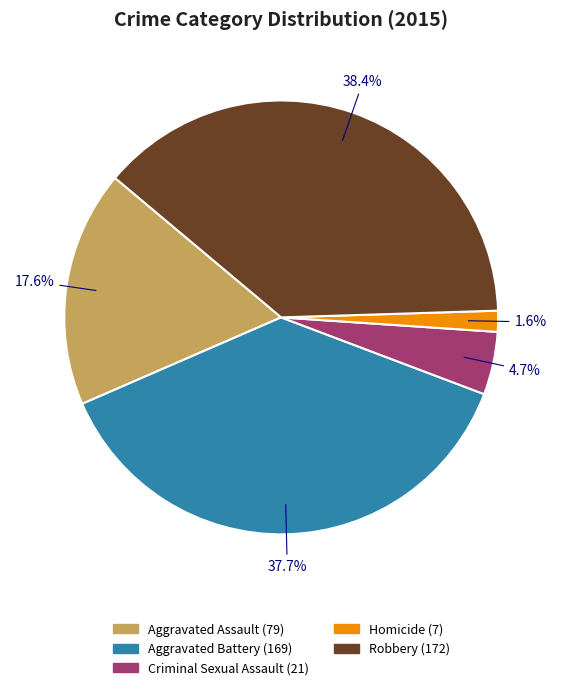

What is the total percentage of Criminal Sexual Assault and Robbery?

43.1%